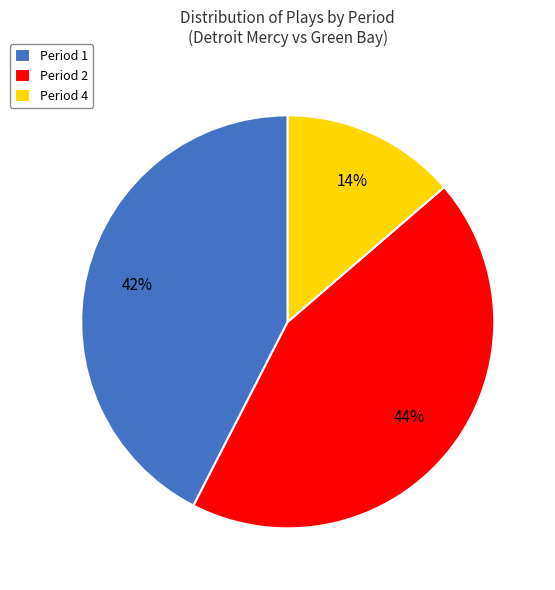

To the nearest percent, what is the combined percentage of Period 2 and Period 4?

58%